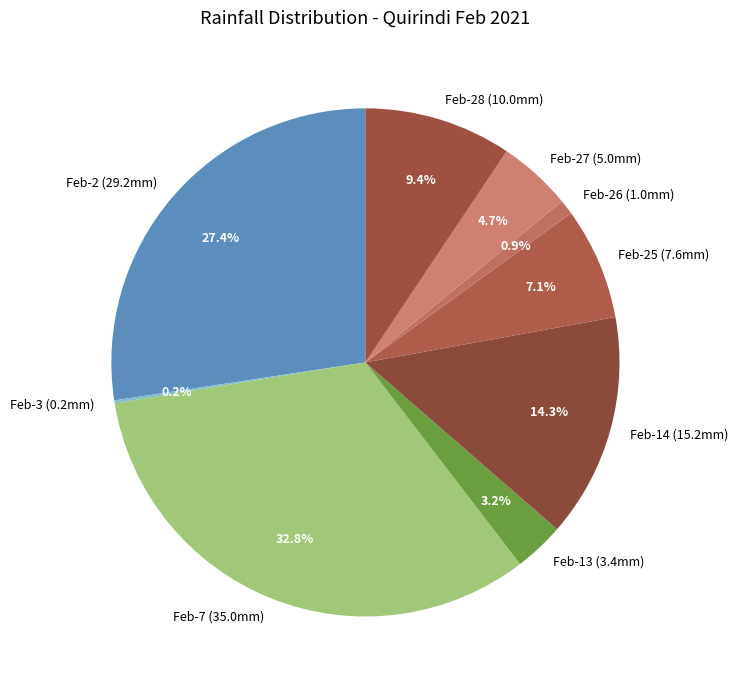

Which slice is the largest?

Feb-7 (35.0mm)